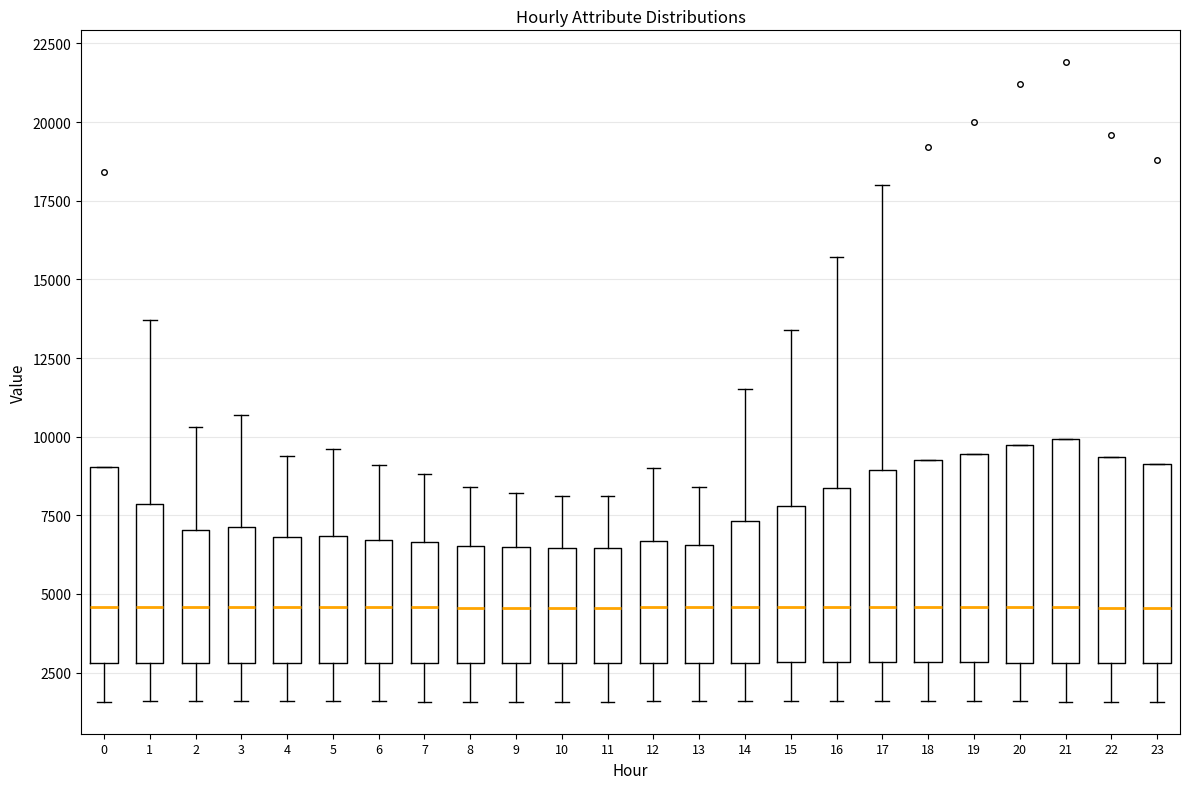

Reading left to right, transcribe this box plot: for each box, give where its median line is, the range the box spans, and where its two whiskers end, as read against the y-axis. The values are not printed on the chart, so give them approximately, as read against the axis.

0: median 4500, box 3000 to 9000, whiskers 1500 to 9000
1: median 4500, box 3000 to 8000, whiskers 1500 to 13500
2: median 4500, box 3000 to 7000, whiskers 1500 to 10500
3: median 4500, box 3000 to 7000, whiskers 1500 to 10500
4: median 4500, box 3000 to 7000, whiskers 1500 to 9500
5: median 4500, box 3000 to 7000, whiskers 1500 to 9500
6: median 4500, box 3000 to 6500, whiskers 1500 to 9000
7: median 4500, box 3000 to 6500, whiskers 1500 to 9000
8: median 4500, box 3000 to 6500, whiskers 1500 to 8500
9: median 4500, box 3000 to 6500, whiskers 1500 to 8000
10: median 4500, box 3000 to 6500, whiskers 1500 to 8000
11: median 4500, box 3000 to 6500, whiskers 1500 to 8000
12: median 4500, box 3000 to 6500, whiskers 1500 to 9000
13: median 4500, box 3000 to 6500, whiskers 1500 to 8500
14: median 4500, box 3000 to 7500, whiskers 1500 to 11500
15: median 4500, box 3000 to 8000, whiskers 1500 to 13500
16: median 4500, box 3000 to 8500, whiskers 1500 to 15500
17: median 4500, box 3000 to 9000, whiskers 1500 to 18000
18: median 4500, box 3000 to 9000, whiskers 1500 to 9000
19: median 4500, box 3000 to 9500, whiskers 1500 to 9500
20: median 4500, box 3000 to 10000, whiskers 1500 to 10000
21: median 4500, box 3000 to 10000, whiskers 1500 to 10000
22: median 4500, box 3000 to 9500, whiskers 1500 to 9500
23: median 4500, box 3000 to 9000, whiskers 1500 to 9000